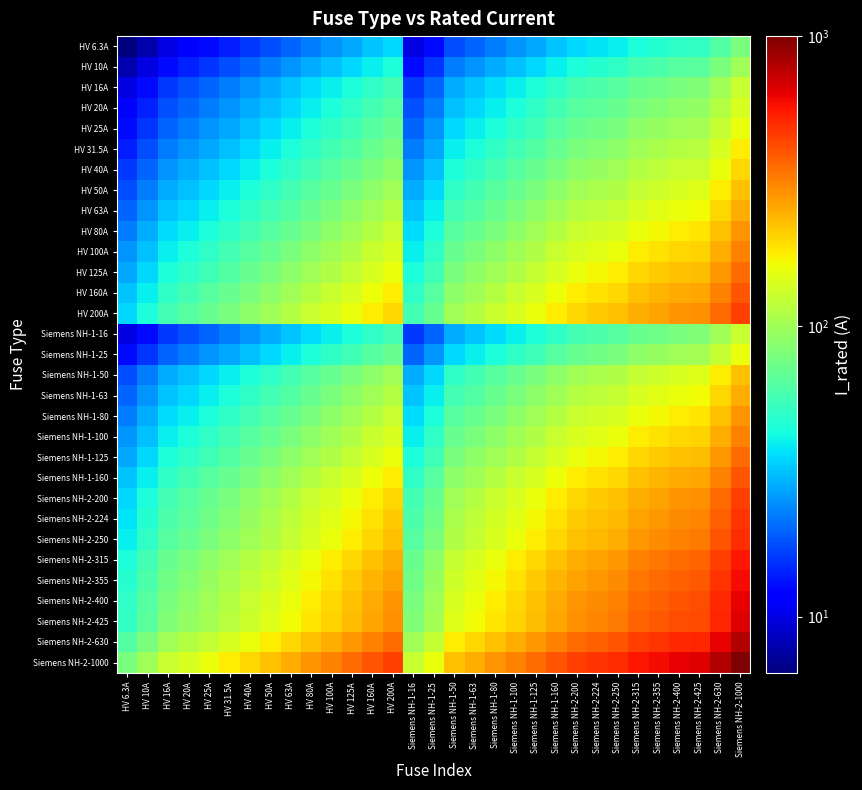

Reading right to left, what are all the values shown in this chart?

HV 6.3A: Siemens NH-2-1000=79.4	Siemens NH-2-630=63.0	Siemens NH-2-425=51.7	Siemens NH-2-400=50.2	Siemens NH-2-355=47.3	Siemens NH-2-315=44.5	Siemens NH-2-250=39.7	Siemens NH-2-224=37.6	Siemens NH-2-200=35.5	Siemens NH-1-160=31.7	Siemens NH-1-125=28.1	Siemens NH-1-100=25.1	Siemens NH-1-80=22.4	Siemens NH-1-63=19.9	Siemens NH-1-50=17.7	Siemens NH-1-25=12.5	Siemens NH-1-16=10.0	HV 200A=35.5	HV 160A=31.7	HV 125A=28.1	HV 100A=25.1	HV 80A=22.4	HV 63A=19.9	HV 50A=17.7	HV 40A=15.9	HV 31.5A=14.1	HV 25A=12.5	HV 20A=11.2	HV 16A=10.0	HV 10A=7.9	HV 6.3A=6.3
HV 10A: Siemens NH-2-1000=100.0	Siemens NH-2-630=79.4	Siemens NH-2-425=65.2	Siemens NH-2-400=63.2	Siemens NH-2-355=59.6	Siemens NH-2-315=56.1	Siemens NH-2-250=50.0	Siemens NH-2-224=47.3	Siemens NH-2-200=44.7	Siemens NH-1-160=40.0	Siemens NH-1-125=35.4	Siemens NH-1-100=31.6	Siemens NH-1-80=28.3	Siemens NH-1-63=25.1	Siemens NH-1-50=22.4	Siemens NH-1-25=15.8	Siemens NH-1-16=12.6	HV 200A=44.7	HV 160A=40.0	HV 125A=35.4	HV 100A=31.6	HV 80A=28.3	HV 63A=25.1	HV 50A=22.4	HV 40A=20.0	HV 31.5A=17.7	HV 25A=15.8	HV 20A=14.1	HV 16A=12.6	HV 10A=10.0	HV 6.3A=7.9
HV 16A: Siemens NH-2-1000=126.5	Siemens NH-2-630=100.4	Siemens NH-2-425=82.5	Siemens NH-2-400=80.0	Siemens NH-2-355=75.4	Siemens NH-2-315=71.0	Siemens NH-2-250=63.2	Siemens NH-2-224=59.9	Siemens NH-2-200=56.6	Siemens NH-1-160=50.6	Siemens NH-1-125=44.7	Siemens NH-1-100=40.0	Siemens NH-1-80=35.8	Siemens NH-1-63=31.7	Siemens NH-1-50=28.3	Siemens NH-1-25=20.0	Siemens NH-1-16=16.0	HV 200A=56.6	HV 160A=50.6	HV 125A=44.7	HV 100A=40.0	HV 80A=35.8	HV 63A=31.7	HV 50A=28.3	HV 40A=25.3	HV 31.5A=22.4	HV 25A=20.0	HV 20A=17.9	HV 16A=16.0	HV 10A=12.6	HV 6.3A=10.0
HV 20A: Siemens NH-2-1000=141.4	Siemens NH-2-630=112.2	Siemens NH-2-425=92.2	Siemens NH-2-400=89.4	Siemens NH-2-355=84.3	Siemens NH-2-315=79.4	Siemens NH-2-250=70.7	Siemens NH-2-224=66.9	Siemens NH-2-200=63.2	Siemens NH-1-160=56.6	Siemens NH-1-125=50.0	Siemens NH-1-100=44.7	Siemens NH-1-80=40.0	Siemens NH-1-63=35.5	Siemens NH-1-50=31.6	Siemens NH-1-25=22.4	Siemens NH-1-16=17.9	HV 200A=63.2	HV 160A=56.6	HV 125A=50.0	HV 100A=44.7	HV 80A=40.0	HV 63A=35.5	HV 50A=31.6	HV 40A=28.3	HV 31.5A=25.1	HV 25A=22.4	HV 20A=20.0	HV 16A=17.9	HV 10A=14.1	HV 6.3A=11.2
HV 25A: Siemens NH-2-1000=158.1	Siemens NH-2-630=125.5	Siemens NH-2-425=103.1	Siemens NH-2-400=100.0	Siemens NH-2-355=94.2	Siemens NH-2-315=88.7	Siemens NH-2-250=79.1	Siemens NH-2-224=74.8	Siemens NH-2-200=70.7	Siemens NH-1-160=63.2	Siemens NH-1-125=55.9	Siemens NH-1-100=50.0	Siemens NH-1-80=44.7	Siemens NH-1-63=39.7	Siemens NH-1-50=35.4	Siemens NH-1-25=25.0	Siemens NH-1-16=20.0	HV 200A=70.7	HV 160A=63.2	HV 125A=55.9	HV 100A=50.0	HV 80A=44.7	HV 63A=39.7	HV 50A=35.4	HV 40A=31.6	HV 31.5A=28.1	HV 25A=25.0	HV 20A=22.4	HV 16A=20.0	HV 10A=15.8	HV 6.3A=12.5
HV 31.5A: Siemens NH-2-1000=177.5	Siemens NH-2-630=140.9	Siemens NH-2-425=115.7	Siemens NH-2-400=112.2	Siemens NH-2-355=105.7	Siemens NH-2-315=99.6	Siemens NH-2-250=88.7	Siemens NH-2-224=84.0	Siemens NH-2-200=79.4	Siemens NH-1-160=71.0	Siemens NH-1-125=62.7	Siemens NH-1-100=56.1	Siemens NH-1-80=50.2	Siemens NH-1-63=44.5	Siemens NH-1-50=39.7	Siemens NH-1-25=28.1	Siemens NH-1-16=22.4	HV 200A=79.4	HV 160A=71.0	HV 125A=62.7	HV 100A=56.1	HV 80A=50.2	HV 63A=44.5	HV 50A=39.7	HV 40A=35.5	HV 31.5A=31.5	HV 25A=28.1	HV 20A=25.1	HV 16A=22.4	HV 10A=17.7	HV 6.3A=14.1
HV 40A: Siemens NH-2-1000=200.0	Siemens NH-2-630=158.7	Siemens NH-2-425=130.4	Siemens NH-2-400=126.5	Siemens NH-2-355=119.2	Siemens NH-2-315=112.2	Siemens NH-2-250=100.0	Siemens NH-2-224=94.7	Siemens NH-2-200=89.4	Siemens NH-1-160=80.0	Siemens NH-1-125=70.7	Siemens NH-1-100=63.2	Siemens NH-1-80=56.6	Siemens NH-1-63=50.2	Siemens NH-1-50=44.7	Siemens NH-1-25=31.6	Siemens NH-1-16=25.3	HV 200A=89.4	HV 160A=80.0	HV 125A=70.7	HV 100A=63.2	HV 80A=56.6	HV 63A=50.2	HV 50A=44.7	HV 40A=40.0	HV 31.5A=35.5	HV 25A=31.6	HV 20A=28.3	HV 16A=25.3	HV 10A=20.0	HV 6.3A=15.9
HV 50A: Siemens NH-2-1000=223.6	Siemens NH-2-630=177.5	Siemens NH-2-425=145.8	Siemens NH-2-400=141.4	Siemens NH-2-355=133.2	Siemens NH-2-315=125.5	Siemens NH-2-250=111.8	Siemens NH-2-224=105.8	Siemens NH-2-200=100.0	Siemens NH-1-160=89.4	Siemens NH-1-125=79.1	Siemens NH-1-100=70.7	Siemens NH-1-80=63.2	Siemens NH-1-63=56.1	Siemens NH-1-50=50.0	Siemens NH-1-25=35.4	Siemens NH-1-16=28.3	HV 200A=100.0	HV 160A=89.4	HV 125A=79.1	HV 100A=70.7	HV 80A=63.2	HV 63A=56.1	HV 50A=50.0	HV 40A=44.7	HV 31.5A=39.7	HV 25A=35.4	HV 20A=31.6	HV 16A=28.3	HV 10A=22.4	HV 6.3A=17.7
HV 63A: Siemens NH-2-1000=251.0	Siemens NH-2-630=199.2	Siemens NH-2-425=163.6	Siemens NH-2-400=158.7	Siemens NH-2-355=149.5	Siemens NH-2-315=140.9	Siemens NH-2-250=125.5	Siemens NH-2-224=118.8	Siemens NH-2-200=112.2	Siemens NH-1-160=100.4	Siemens NH-1-125=88.7	Siemens NH-1-100=79.4	Siemens NH-1-80=71.0	Siemens NH-1-63=63.0	Siemens NH-1-50=56.1	Siemens NH-1-25=39.7	Siemens NH-1-16=31.7	HV 200A=112.2	HV 160A=100.4	HV 125A=88.7	HV 100A=79.4	HV 80A=71.0	HV 63A=63.0	HV 50A=56.1	HV 40A=50.2	HV 31.5A=44.5	HV 25A=39.7	HV 20A=35.5	HV 16A=31.7	HV 10A=25.1	HV 6.3A=19.9
HV 80A: Siemens NH-2-1000=282.8	Siemens NH-2-630=224.5	Siemens NH-2-425=184.4	Siemens NH-2-400=178.9	Siemens NH-2-355=168.5	Siemens NH-2-315=158.7	Siemens NH-2-250=141.4	Siemens NH-2-224=133.9	Siemens NH-2-200=126.5	Siemens NH-1-160=113.1	Siemens NH-1-125=100.0	Siemens NH-1-100=89.4	Siemens NH-1-80=80.0	Siemens NH-1-63=71.0	Siemens NH-1-50=63.2	Siemens NH-1-25=44.7	Siemens NH-1-16=35.8	HV 200A=126.5	HV 160A=113.1	HV 125A=100.0	HV 100A=89.4	HV 80A=80.0	HV 63A=71.0	HV 50A=63.2	HV 40A=56.6	HV 31.5A=50.2	HV 25A=44.7	HV 20A=40.0	HV 16A=35.8	HV 10A=28.3	HV 6.3A=22.4
HV 100A: Siemens NH-2-1000=316.2	Siemens NH-2-630=251.0	Siemens NH-2-425=206.2	Siemens NH-2-400=200.0	Siemens NH-2-355=188.4	Siemens NH-2-315=177.5	Siemens NH-2-250=158.1	Siemens NH-2-224=149.7	Siemens NH-2-200=141.4	Siemens NH-1-160=126.5	Siemens NH-1-125=111.8	Siemens NH-1-100=100.0	Siemens NH-1-80=89.4	Siemens NH-1-63=79.4	Siemens NH-1-50=70.7	Siemens NH-1-25=50.0	Siemens NH-1-16=40.0	HV 200A=141.4	HV 160A=126.5	HV 125A=111.8	HV 100A=100.0	HV 80A=89.4	HV 63A=79.4	HV 50A=70.7	HV 40A=63.2	HV 31.5A=56.1	HV 25A=50.0	HV 20A=44.7	HV 16A=40.0	HV 10A=31.6	HV 6.3A=25.1
HV 125A: Siemens NH-2-1000=353.6	Siemens NH-2-630=280.6	Siemens NH-2-425=230.5	Siemens NH-2-400=223.6	Siemens NH-2-355=210.7	Siemens NH-2-315=198.4	Siemens NH-2-250=176.8	Siemens NH-2-224=167.3	Siemens NH-2-200=158.1	Siemens NH-1-160=141.4	Siemens NH-1-125=125.0	Siemens NH-1-100=111.8	Siemens NH-1-80=100.0	Siemens NH-1-63=88.7	Siemens NH-1-50=79.1	Siemens NH-1-25=55.9	Siemens NH-1-16=44.7	HV 200A=158.1	HV 160A=141.4	HV 125A=125.0	HV 100A=111.8	HV 80A=100.0	HV 63A=88.7	HV 50A=79.1	HV 40A=70.7	HV 31.5A=62.7	HV 25A=55.9	HV 20A=50.0	HV 16A=44.7	HV 10A=35.4	HV 6.3A=28.1
HV 160A: Siemens NH-2-1000=400.0	Siemens NH-2-630=317.5	Siemens NH-2-425=260.8	Siemens NH-2-400=253.0	Siemens NH-2-355=238.3	Siemens NH-2-315=224.5	Siemens NH-2-250=200.0	Siemens NH-2-224=189.3	Siemens NH-2-200=178.9	Siemens NH-1-160=160.0	Siemens NH-1-125=141.4	Siemens NH-1-100=126.5	Siemens NH-1-80=113.1	Siemens NH-1-63=100.4	Siemens NH-1-50=89.4	Siemens NH-1-25=63.2	Siemens NH-1-16=50.6	HV 200A=178.9	HV 160A=160.0	HV 125A=141.4	HV 100A=126.5	HV 80A=113.1	HV 63A=100.4	HV 50A=89.4	HV 40A=80.0	HV 31.5A=71.0	HV 25A=63.2	HV 20A=56.6	HV 16A=50.6	HV 10A=40.0	HV 6.3A=31.7
HV 200A: Siemens NH-2-1000=447.2	Siemens NH-2-630=355.0	Siemens NH-2-425=291.5	Siemens NH-2-400=282.8	Siemens NH-2-355=266.5	Siemens NH-2-315=251.0	Siemens NH-2-250=223.6	Siemens NH-2-224=211.7	Siemens NH-2-200=200.0	Siemens NH-1-160=178.9	Siemens NH-1-125=158.1	Siemens NH-1-100=141.4	Siemens NH-1-80=126.5	Siemens NH-1-63=112.2	Siemens NH-1-50=100.0	Siemens NH-1-25=70.7	Siemens NH-1-16=56.6	HV 200A=200.0	HV 160A=178.9	HV 125A=158.1	HV 100A=141.4	HV 80A=126.5	HV 63A=112.2	HV 50A=100.0	HV 40A=89.4	HV 31.5A=79.4	HV 25A=70.7	HV 20A=63.2	HV 16A=56.6	HV 10A=44.7	HV 6.3A=35.5
Siemens NH-1-16: Siemens NH-2-1000=126.5	Siemens NH-2-630=100.4	Siemens NH-2-425=82.5	Siemens NH-2-400=80.0	Siemens NH-2-355=75.4	Siemens NH-2-315=71.0	Siemens NH-2-250=63.2	Siemens NH-2-224=59.9	Siemens NH-2-200=56.6	Siemens NH-1-160=50.6	Siemens NH-1-125=44.7	Siemens NH-1-100=40.0	Siemens NH-1-80=35.8	Siemens NH-1-63=31.7	Siemens NH-1-50=28.3	Siemens NH-1-25=20.0	Siemens NH-1-16=16.0	HV 200A=56.6	HV 160A=50.6	HV 125A=44.7	HV 100A=40.0	HV 80A=35.8	HV 63A=31.7	HV 50A=28.3	HV 40A=25.3	HV 31.5A=22.4	HV 25A=20.0	HV 20A=17.9	HV 16A=16.0	HV 10A=12.6	HV 6.3A=10.0
Siemens NH-1-25: Siemens NH-2-1000=158.1	Siemens NH-2-630=125.5	Siemens NH-2-425=103.1	Siemens NH-2-400=100.0	Siemens NH-2-355=94.2	Siemens NH-2-315=88.7	Siemens NH-2-250=79.1	Siemens NH-2-224=74.8	Siemens NH-2-200=70.7	Siemens NH-1-160=63.2	Siemens NH-1-125=55.9	Siemens NH-1-100=50.0	Siemens NH-1-80=44.7	Siemens NH-1-63=39.7	Siemens NH-1-50=35.4	Siemens NH-1-25=25.0	Siemens NH-1-16=20.0	HV 200A=70.7	HV 160A=63.2	HV 125A=55.9	HV 100A=50.0	HV 80A=44.7	HV 63A=39.7	HV 50A=35.4	HV 40A=31.6	HV 31.5A=28.1	HV 25A=25.0	HV 20A=22.4	HV 16A=20.0	HV 10A=15.8	HV 6.3A=12.5
Siemens NH-1-50: Siemens NH-2-1000=223.6	Siemens NH-2-630=177.5	Siemens NH-2-425=145.8	Siemens NH-2-400=141.4	Siemens NH-2-355=133.2	Siemens NH-2-315=125.5	Siemens NH-2-250=111.8	Siemens NH-2-224=105.8	Siemens NH-2-200=100.0	Siemens NH-1-160=89.4	Siemens NH-1-125=79.1	Siemens NH-1-100=70.7	Siemens NH-1-80=63.2	Siemens NH-1-63=56.1	Siemens NH-1-50=50.0	Siemens NH-1-25=35.4	Siemens NH-1-16=28.3	HV 200A=100.0	HV 160A=89.4	HV 125A=79.1	HV 100A=70.7	HV 80A=63.2	HV 63A=56.1	HV 50A=50.0	HV 40A=44.7	HV 31.5A=39.7	HV 25A=35.4	HV 20A=31.6	HV 16A=28.3	HV 10A=22.4	HV 6.3A=17.7
Siemens NH-1-63: Siemens NH-2-1000=251.0	Siemens NH-2-630=199.2	Siemens NH-2-425=163.6	Siemens NH-2-400=158.7	Siemens NH-2-355=149.5	Siemens NH-2-315=140.9	Siemens NH-2-250=125.5	Siemens NH-2-224=118.8	Siemens NH-2-200=112.2	Siemens NH-1-160=100.4	Siemens NH-1-125=88.7	Siemens NH-1-100=79.4	Siemens NH-1-80=71.0	Siemens NH-1-63=63.0	Siemens NH-1-50=56.1	Siemens NH-1-25=39.7	Siemens NH-1-16=31.7	HV 200A=112.2	HV 160A=100.4	HV 125A=88.7	HV 100A=79.4	HV 80A=71.0	HV 63A=63.0	HV 50A=56.1	HV 40A=50.2	HV 31.5A=44.5	HV 25A=39.7	HV 20A=35.5	HV 16A=31.7	HV 10A=25.1	HV 6.3A=19.9
Siemens NH-1-80: Siemens NH-2-1000=282.8	Siemens NH-2-630=224.5	Siemens NH-2-425=184.4	Siemens NH-2-400=178.9	Siemens NH-2-355=168.5	Siemens NH-2-315=158.7	Siemens NH-2-250=141.4	Siemens NH-2-224=133.9	Siemens NH-2-200=126.5	Siemens NH-1-160=113.1	Siemens NH-1-125=100.0	Siemens NH-1-100=89.4	Siemens NH-1-80=80.0	Siemens NH-1-63=71.0	Siemens NH-1-50=63.2	Siemens NH-1-25=44.7	Siemens NH-1-16=35.8	HV 200A=126.5	HV 160A=113.1	HV 125A=100.0	HV 100A=89.4	HV 80A=80.0	HV 63A=71.0	HV 50A=63.2	HV 40A=56.6	HV 31.5A=50.2	HV 25A=44.7	HV 20A=40.0	HV 16A=35.8	HV 10A=28.3	HV 6.3A=22.4
Siemens NH-1-100: Siemens NH-2-1000=316.2	Siemens NH-2-630=251.0	Siemens NH-2-425=206.2	Siemens NH-2-400=200.0	Siemens NH-2-355=188.4	Siemens NH-2-315=177.5	Siemens NH-2-250=158.1	Siemens NH-2-224=149.7	Siemens NH-2-200=141.4	Siemens NH-1-160=126.5	Siemens NH-1-125=111.8	Siemens NH-1-100=100.0	Siemens NH-1-80=89.4	Siemens NH-1-63=79.4	Siemens NH-1-50=70.7	Siemens NH-1-25=50.0	Siemens NH-1-16=40.0	HV 200A=141.4	HV 160A=126.5	HV 125A=111.8	HV 100A=100.0	HV 80A=89.4	HV 63A=79.4	HV 50A=70.7	HV 40A=63.2	HV 31.5A=56.1	HV 25A=50.0	HV 20A=44.7	HV 16A=40.0	HV 10A=31.6	HV 6.3A=25.1
Siemens NH-1-125: Siemens NH-2-1000=353.6	Siemens NH-2-630=280.6	Siemens NH-2-425=230.5	Siemens NH-2-400=223.6	Siemens NH-2-355=210.7	Siemens NH-2-315=198.4	Siemens NH-2-250=176.8	Siemens NH-2-224=167.3	Siemens NH-2-200=158.1	Siemens NH-1-160=141.4	Siemens NH-1-125=125.0	Siemens NH-1-100=111.8	Siemens NH-1-80=100.0	Siemens NH-1-63=88.7	Siemens NH-1-50=79.1	Siemens NH-1-25=55.9	Siemens NH-1-16=44.7	HV 200A=158.1	HV 160A=141.4	HV 125A=125.0	HV 100A=111.8	HV 80A=100.0	HV 63A=88.7	HV 50A=79.1	HV 40A=70.7	HV 31.5A=62.7	HV 25A=55.9	HV 20A=50.0	HV 16A=44.7	HV 10A=35.4	HV 6.3A=28.1
Siemens NH-1-160: Siemens NH-2-1000=400.0	Siemens NH-2-630=317.5	Siemens NH-2-425=260.8	Siemens NH-2-400=253.0	Siemens NH-2-355=238.3	Siemens NH-2-315=224.5	Siemens NH-2-250=200.0	Siemens NH-2-224=189.3	Siemens NH-2-200=178.9	Siemens NH-1-160=160.0	Siemens NH-1-125=141.4	Siemens NH-1-100=126.5	Siemens NH-1-80=113.1	Siemens NH-1-63=100.4	Siemens NH-1-50=89.4	Siemens NH-1-25=63.2	Siemens NH-1-16=50.6	HV 200A=178.9	HV 160A=160.0	HV 125A=141.4	HV 100A=126.5	HV 80A=113.1	HV 63A=100.4	HV 50A=89.4	HV 40A=80.0	HV 31.5A=71.0	HV 25A=63.2	HV 20A=56.6	HV 16A=50.6	HV 10A=40.0	HV 6.3A=31.7
Siemens NH-2-200: Siemens NH-2-1000=447.2	Siemens NH-2-630=355.0	Siemens NH-2-425=291.5	Siemens NH-2-400=282.8	Siemens NH-2-355=266.5	Siemens NH-2-315=251.0	Siemens NH-2-250=223.6	Siemens NH-2-224=211.7	Siemens NH-2-200=200.0	Siemens NH-1-160=178.9	Siemens NH-1-125=158.1	Siemens NH-1-100=141.4	Siemens NH-1-80=126.5	Siemens NH-1-63=112.2	Siemens NH-1-50=100.0	Siemens NH-1-25=70.7	Siemens NH-1-16=56.6	HV 200A=200.0	HV 160A=178.9	HV 125A=158.1	HV 100A=141.4	HV 80A=126.5	HV 63A=112.2	HV 50A=100.0	HV 40A=89.4	HV 31.5A=79.4	HV 25A=70.7	HV 20A=63.2	HV 16A=56.6	HV 10A=44.7	HV 6.3A=35.5
Siemens NH-2-224: Siemens NH-2-1000=473.3	Siemens NH-2-630=375.7	Siemens NH-2-425=308.5	Siemens NH-2-400=299.3	Siemens NH-2-355=282.0	Siemens NH-2-315=265.6	Siemens NH-2-250=236.6	Siemens NH-2-224=224.0	Siemens NH-2-200=211.7	Siemens NH-1-160=189.3	Siemens NH-1-125=167.3	Siemens NH-1-100=149.7	Siemens NH-1-80=133.9	Siemens NH-1-63=118.8	Siemens NH-1-50=105.8	Siemens NH-1-25=74.8	Siemens NH-1-16=59.9	HV 200A=211.7	HV 160A=189.3	HV 125A=167.3	HV 100A=149.7	HV 80A=133.9	HV 63A=118.8	HV 50A=105.8	HV 40A=94.7	HV 31.5A=84.0	HV 25A=74.8	HV 20A=66.9	HV 16A=59.9	HV 10A=47.3	HV 6.3A=37.6
Siemens NH-2-250: Siemens NH-2-1000=500.0	Siemens NH-2-630=396.9	Siemens NH-2-425=326.0	Siemens NH-2-400=316.2	Siemens NH-2-355=297.9	Siemens NH-2-315=280.6	Siemens NH-2-250=250.0	Siemens NH-2-224=236.6	Siemens NH-2-200=223.6	Siemens NH-1-160=200.0	Siemens NH-1-125=176.8	Siemens NH-1-100=158.1	Siemens NH-1-80=141.4	Siemens NH-1-63=125.5	Siemens NH-1-50=111.8	Siemens NH-1-25=79.1	Siemens NH-1-16=63.2	HV 200A=223.6	HV 160A=200.0	HV 125A=176.8	HV 100A=158.1	HV 80A=141.4	HV 63A=125.5	HV 50A=111.8	HV 40A=100.0	HV 31.5A=88.7	HV 25A=79.1	HV 20A=70.7	HV 16A=63.2	HV 10A=50.0	HV 6.3A=39.7
Siemens NH-2-315: Siemens NH-2-1000=561.2	Siemens NH-2-630=445.5	Siemens NH-2-425=365.9	Siemens NH-2-400=355.0	Siemens NH-2-355=334.4	Siemens NH-2-315=315.0	Siemens NH-2-250=280.6	Siemens NH-2-224=265.6	Siemens NH-2-200=251.0	Siemens NH-1-160=224.5	Siemens NH-1-125=198.4	Siemens NH-1-100=177.5	Siemens NH-1-80=158.7	Siemens NH-1-63=140.9	Siemens NH-1-50=125.5	Siemens NH-1-25=88.7	Siemens NH-1-16=71.0	HV 200A=251.0	HV 160A=224.5	HV 125A=198.4	HV 100A=177.5	HV 80A=158.7	HV 63A=140.9	HV 50A=125.5	HV 40A=112.2	HV 31.5A=99.6	HV 25A=88.7	HV 20A=79.4	HV 16A=71.0	HV 10A=56.1	HV 6.3A=44.5
Siemens NH-2-355: Siemens NH-2-1000=595.8	Siemens NH-2-630=472.9	Siemens NH-2-425=388.4	Siemens NH-2-400=376.8	Siemens NH-2-355=355.0	Siemens NH-2-315=334.4	Siemens NH-2-250=297.9	Siemens NH-2-224=282.0	Siemens NH-2-200=266.5	Siemens NH-1-160=238.3	Siemens NH-1-125=210.7	Siemens NH-1-100=188.4	Siemens NH-1-80=168.5	Siemens NH-1-63=149.5	Siemens NH-1-50=133.2	Siemens NH-1-25=94.2	Siemens NH-1-16=75.4	HV 200A=266.5	HV 160A=238.3	HV 125A=210.7	HV 100A=188.4	HV 80A=168.5	HV 63A=149.5	HV 50A=133.2	HV 40A=119.2	HV 31.5A=105.7	HV 25A=94.2	HV 20A=84.3	HV 16A=75.4	HV 10A=59.6	HV 6.3A=47.3
Siemens NH-2-400: Siemens NH-2-1000=632.5	Siemens NH-2-630=502.0	Siemens NH-2-425=412.3	Siemens NH-2-400=400.0	Siemens NH-2-355=376.8	Siemens NH-2-315=355.0	Siemens NH-2-250=316.2	Siemens NH-2-224=299.3	Siemens NH-2-200=282.8	Siemens NH-1-160=253.0	Siemens NH-1-125=223.6	Siemens NH-1-100=200.0	Siemens NH-1-80=178.9	Siemens NH-1-63=158.7	Siemens NH-1-50=141.4	Siemens NH-1-25=100.0	Siemens NH-1-16=80.0	HV 200A=282.8	HV 160A=253.0	HV 125A=223.6	HV 100A=200.0	HV 80A=178.9	HV 63A=158.7	HV 50A=141.4	HV 40A=126.5	HV 31.5A=112.2	HV 25A=100.0	HV 20A=89.4	HV 16A=80.0	HV 10A=63.2	HV 6.3A=50.2
Siemens NH-2-425: Siemens NH-2-1000=651.9	Siemens NH-2-630=517.4	Siemens NH-2-425=425.0	Siemens NH-2-400=412.3	Siemens NH-2-355=388.4	Siemens NH-2-315=365.9	Siemens NH-2-250=326.0	Siemens NH-2-224=308.5	Siemens NH-2-200=291.5	Siemens NH-1-160=260.8	Siemens NH-1-125=230.5	Siemens NH-1-100=206.2	Siemens NH-1-80=184.4	Siemens NH-1-63=163.6	Siemens NH-1-50=145.8	Siemens NH-1-25=103.1	Siemens NH-1-16=82.5	HV 200A=291.5	HV 160A=260.8	HV 125A=230.5	HV 100A=206.2	HV 80A=184.4	HV 63A=163.6	HV 50A=145.8	HV 40A=130.4	HV 31.5A=115.7	HV 25A=103.1	HV 20A=92.2	HV 16A=82.5	HV 10A=65.2	HV 6.3A=51.7
Siemens NH-2-630: Siemens NH-2-1000=793.7	Siemens NH-2-630=630.0	Siemens NH-2-425=517.4	Siemens NH-2-400=502.0	Siemens NH-2-355=472.9	Siemens NH-2-315=445.5	Siemens NH-2-250=396.9	Siemens NH-2-224=375.7	Siemens NH-2-200=355.0	Siemens NH-1-160=317.5	Siemens NH-1-125=280.6	Siemens NH-1-100=251.0	Siemens NH-1-80=224.5	Siemens NH-1-63=199.2	Siemens NH-1-50=177.5	Siemens NH-1-25=125.5	Siemens NH-1-16=100.4	HV 200A=355.0	HV 160A=317.5	HV 125A=280.6	HV 100A=251.0	HV 80A=224.5	HV 63A=199.2	HV 50A=177.5	HV 40A=158.7	HV 31.5A=140.9	HV 25A=125.5	HV 20A=112.2	HV 16A=100.4	HV 10A=79.4	HV 6.3A=63.0
Siemens NH-2-1000: Siemens NH-2-1000=1000.0	Siemens NH-2-630=793.7	Siemens NH-2-425=651.9	Siemens NH-2-400=632.5	Siemens NH-2-355=595.8	Siemens NH-2-315=561.2	Siemens NH-2-250=500.0	Siemens NH-2-224=473.3	Siemens NH-2-200=447.2	Siemens NH-1-160=400.0	Siemens NH-1-125=353.6	Siemens NH-1-100=316.2	Siemens NH-1-80=282.8	Siemens NH-1-63=251.0	Siemens NH-1-50=223.6	Siemens NH-1-25=158.1	Siemens NH-1-16=126.5	HV 200A=447.2	HV 160A=400.0	HV 125A=353.6	HV 100A=316.2	HV 80A=282.8	HV 63A=251.0	HV 50A=223.6	HV 40A=200.0	HV 31.5A=177.5	HV 25A=158.1	HV 20A=141.4	HV 16A=126.5	HV 10A=100.0	HV 6.3A=79.4